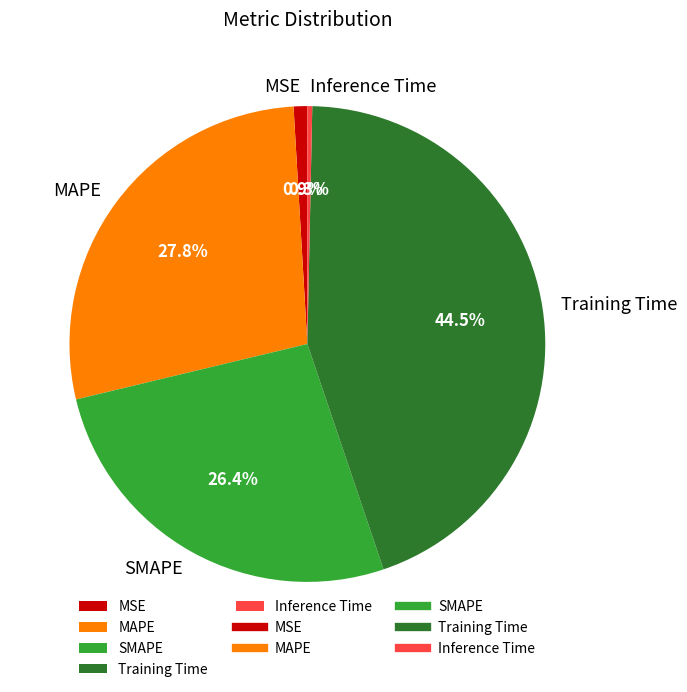

Rank the categories by value from lowest to highest.

Inference Time, MSE, SMAPE, MAPE, Training Time